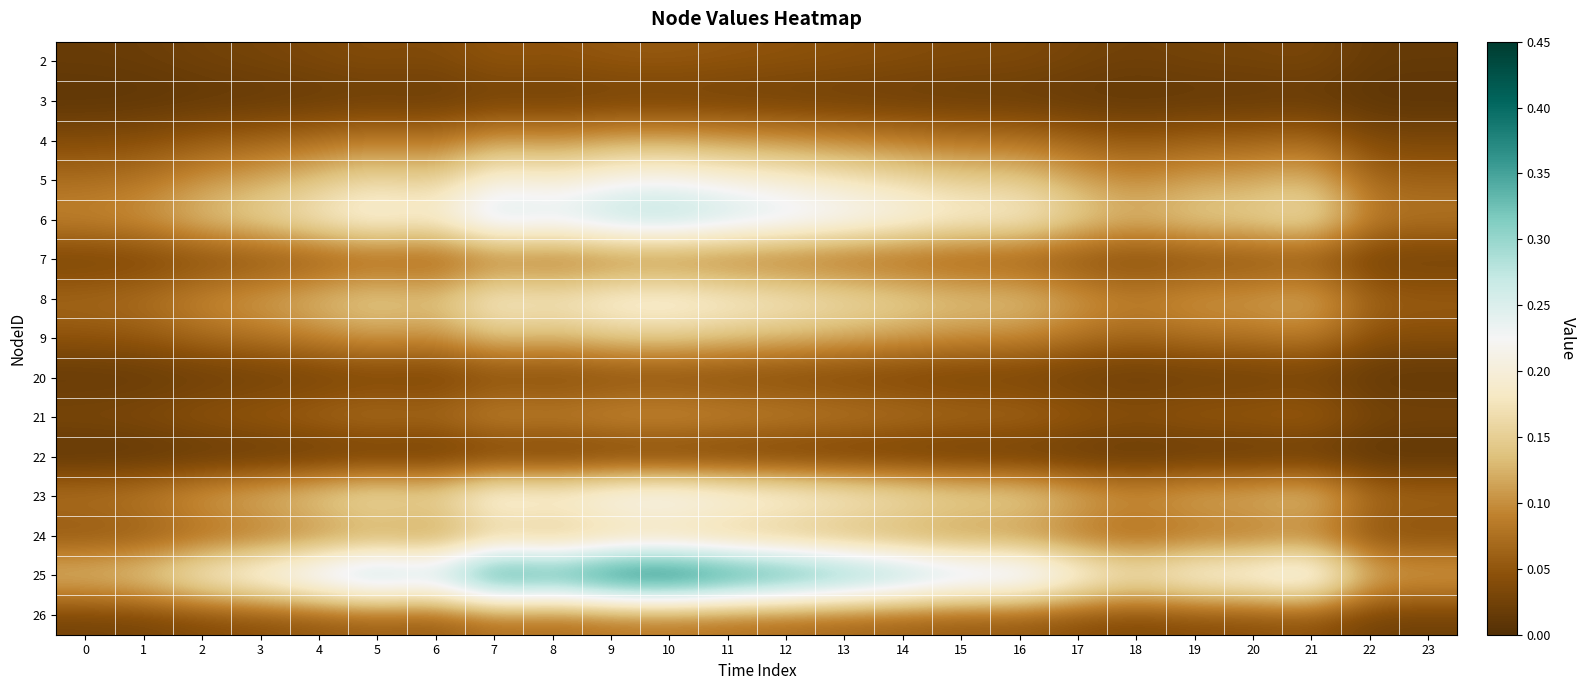

Which series changed the most between 16 and 18?

25